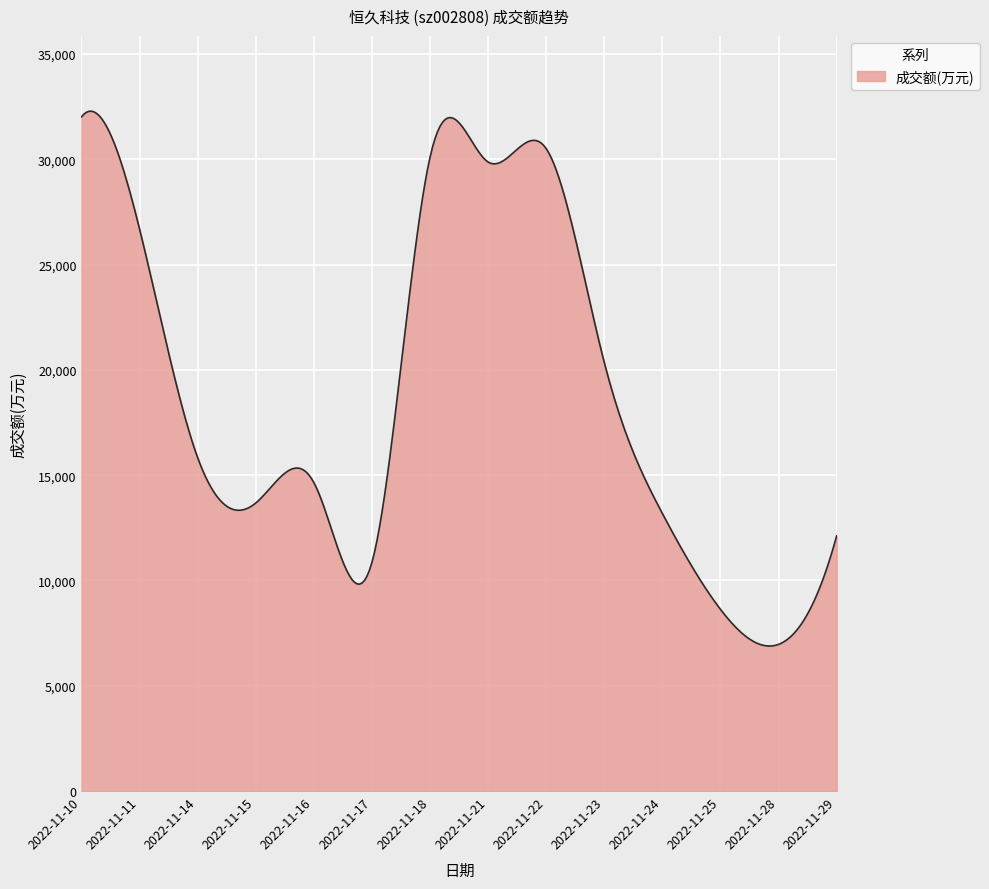

What is the greatest value displayed?

32281.2